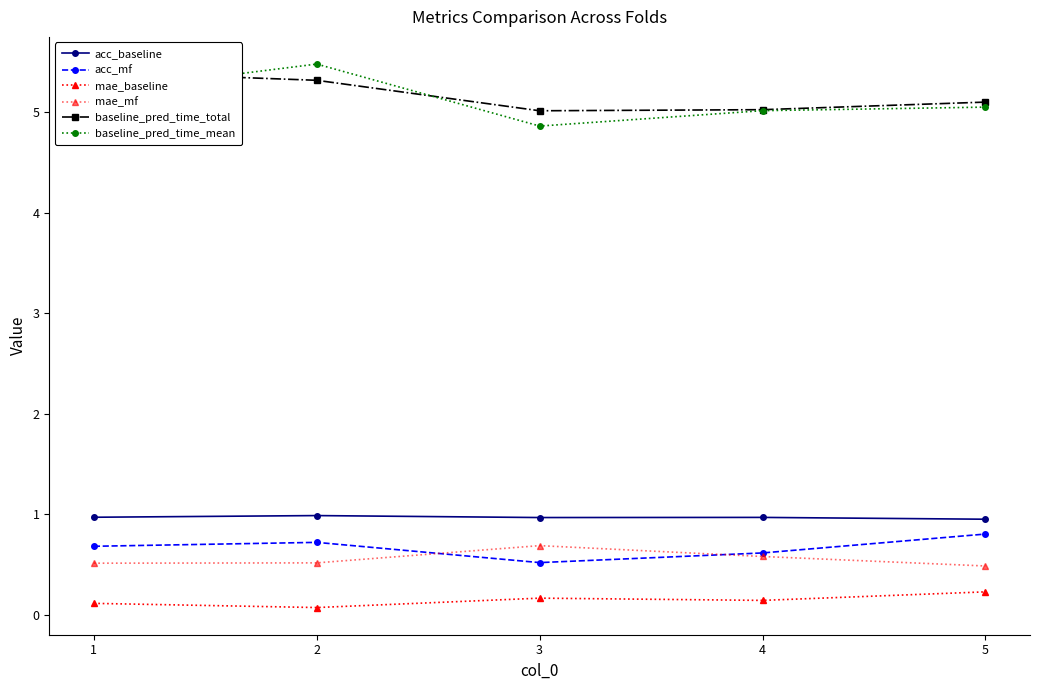

Is it true that baseline_pred_time_mean equals 6.7 at 3?

False